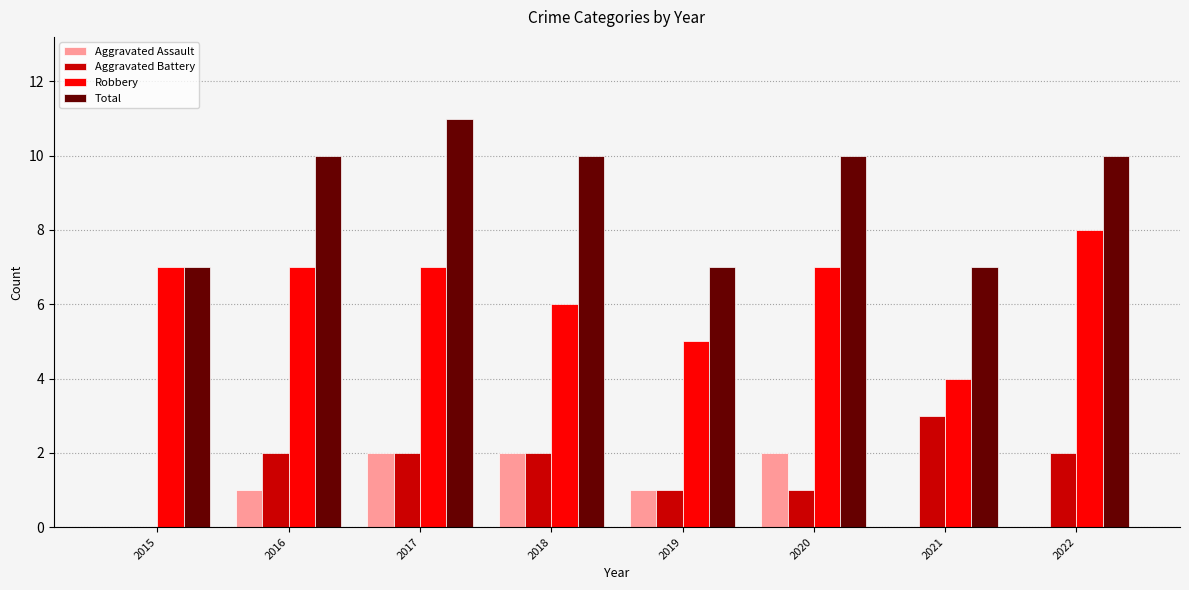

Reading right to left, list all the values displayed in this chart.

Aggravated Assault: 0	0	2	1	2	2	1	0
Aggravated Battery: 2	3	1	1	2	2	2	0
Robbery: 8	4	7	5	6	7	7	7
Total: 10	7	10	7	10	11	10	7